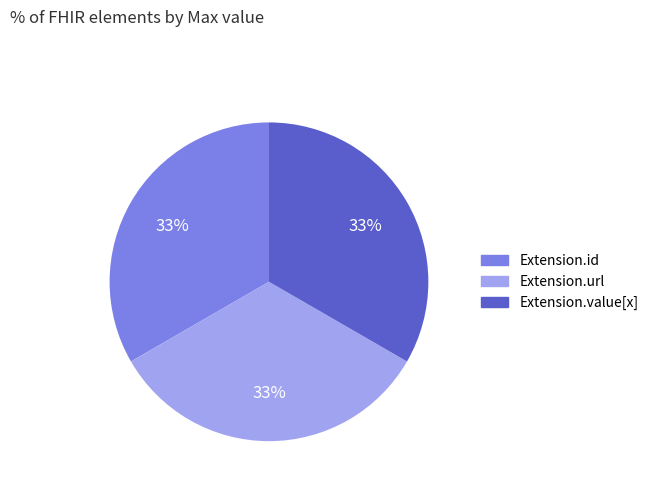

Does any single category account for the majority?

No